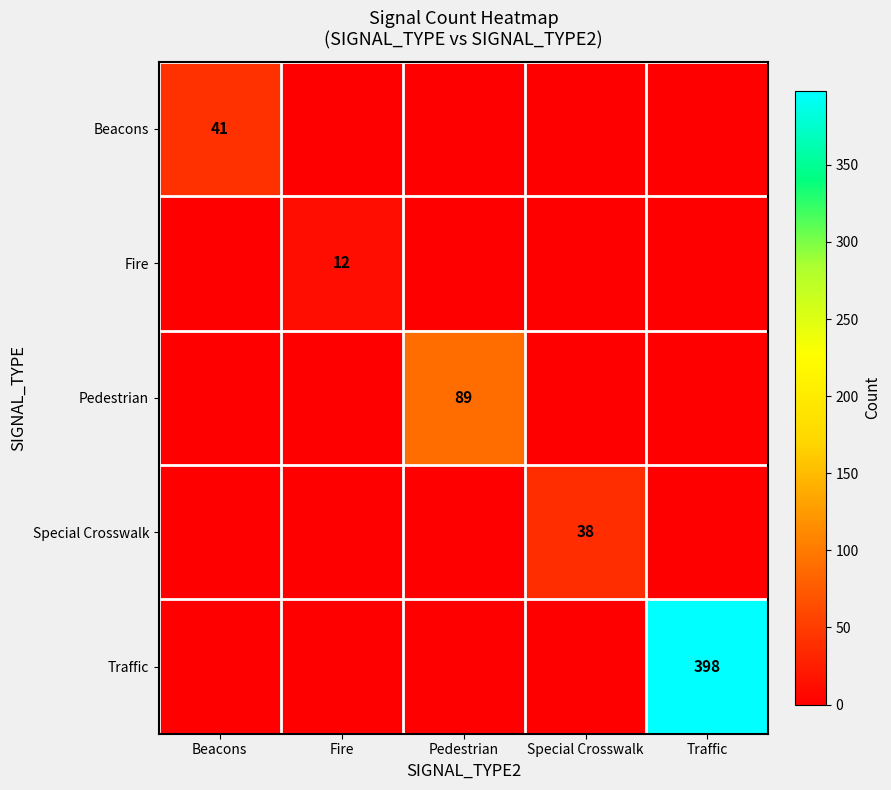

The value of Beacons at Beacons is 41. True or false?

True